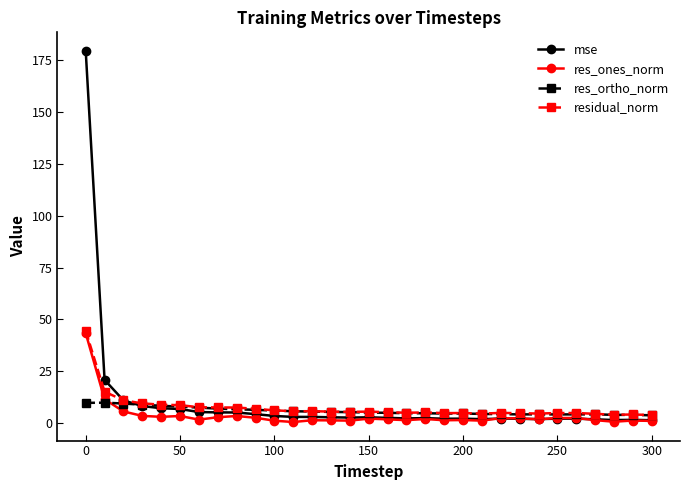

Which series has the widest spread of values?

mse